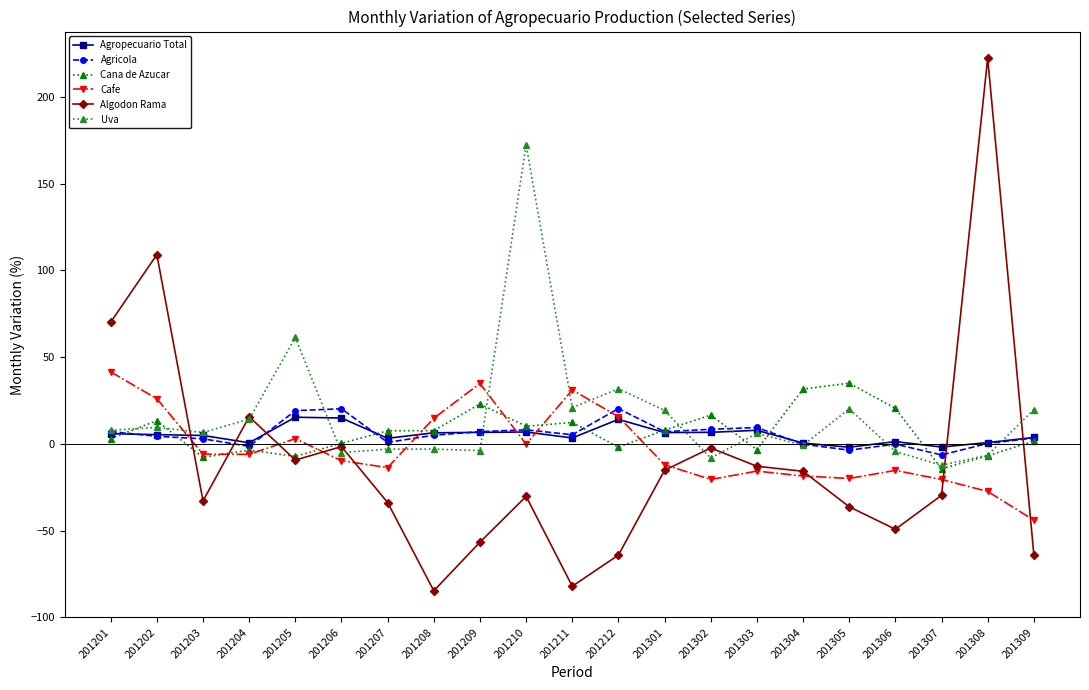

How many lines are shown in the chart?

6